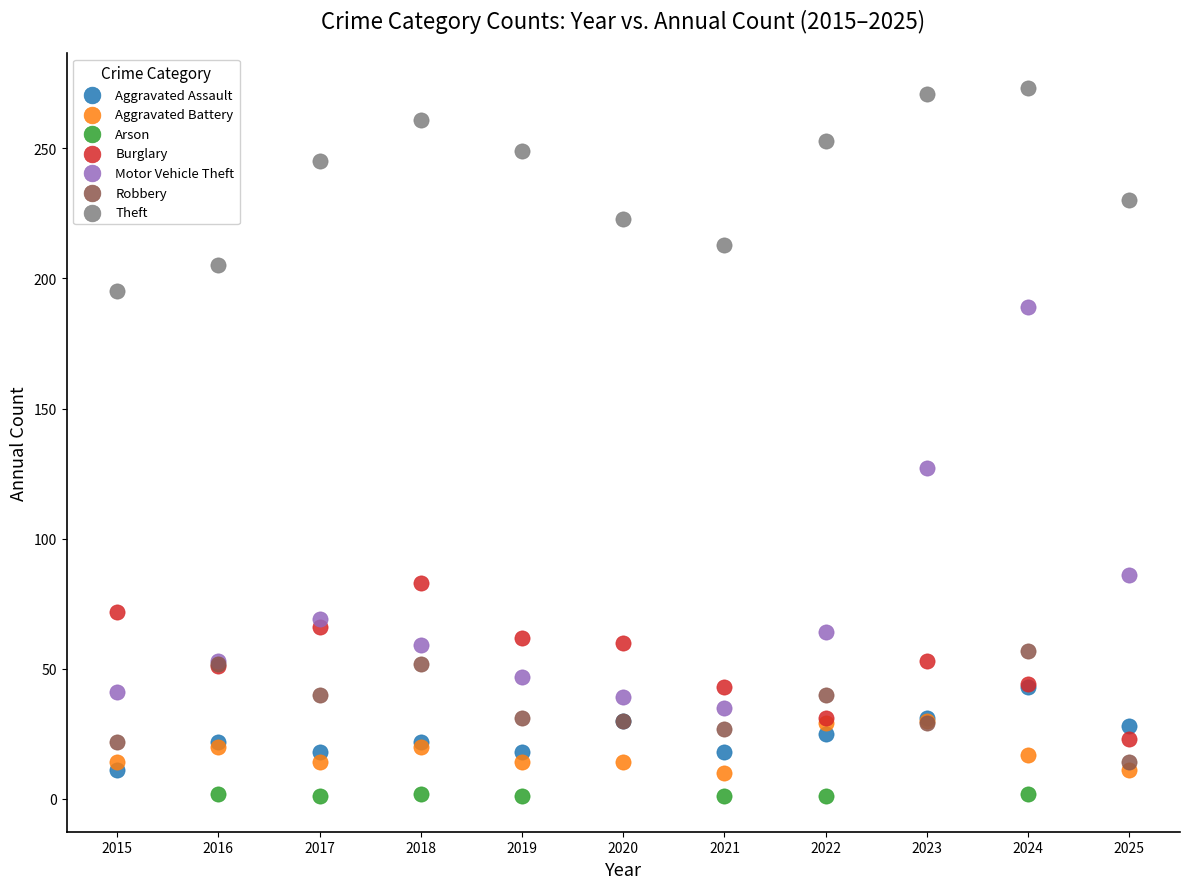

Which series reaches the maximum Y coordinate?

Theft